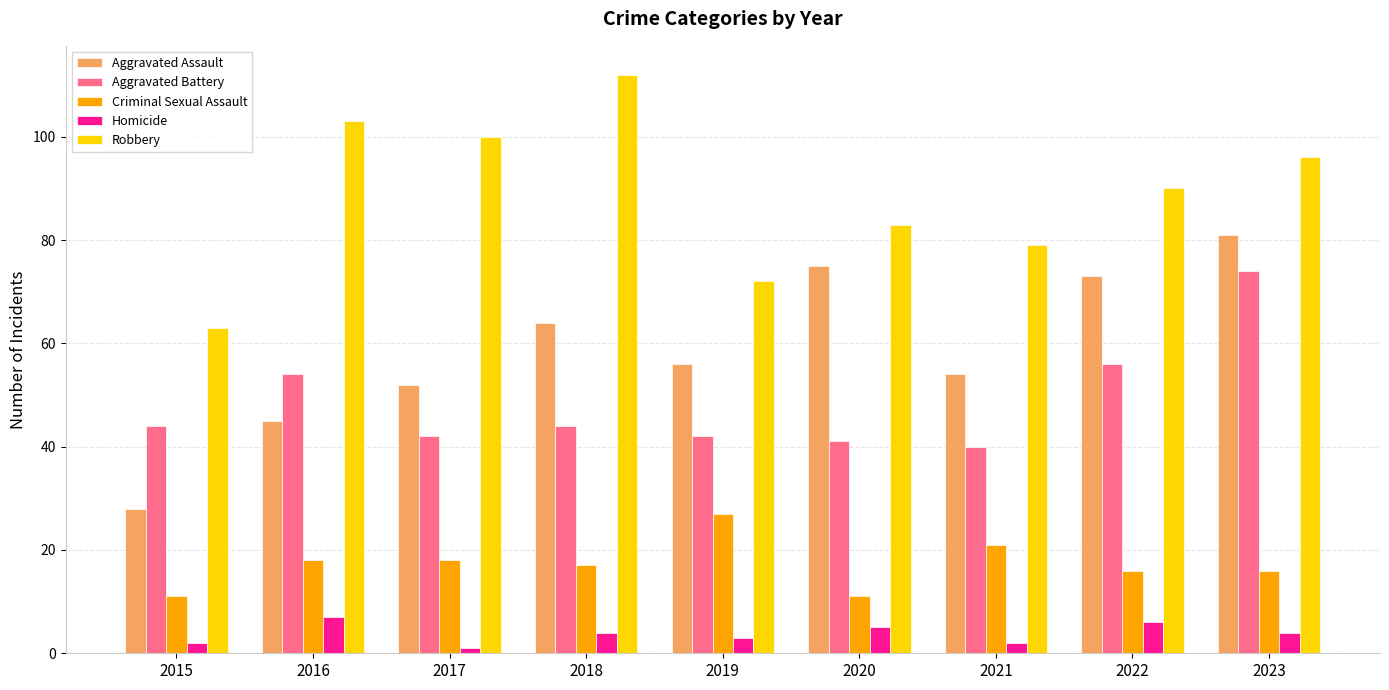

Rank the series by their maximum value, from highest to lowest.

Robbery, Aggravated Assault, Aggravated Battery, Criminal Sexual Assault, Homicide